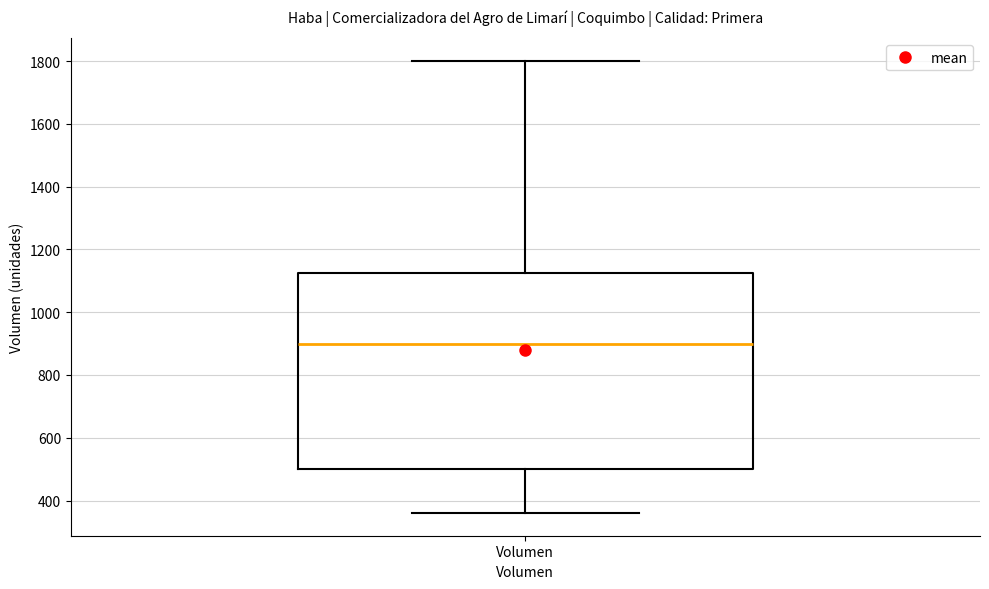

Read this box plot against the y-axis: the position of the median line, the range covered by the box, and the ends of both whiskers. The values are not printed on the chart, so give them approximately, as read against the axis.

median 900, box 500 to 1120, whiskers 360 to 1800